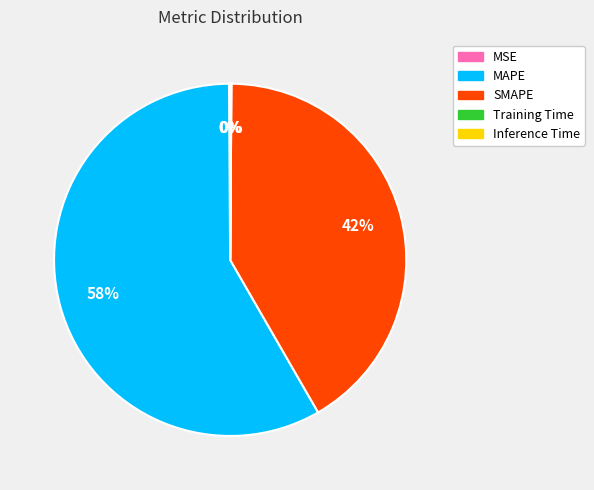

Which slice is the largest?

MAPE